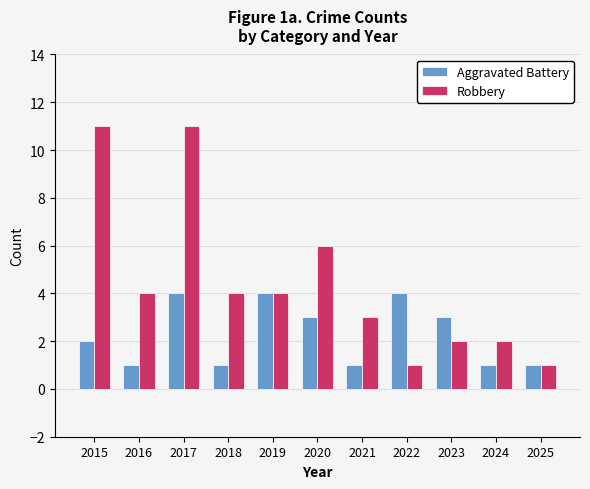

How many Robbery values are between 2 and 6?

7